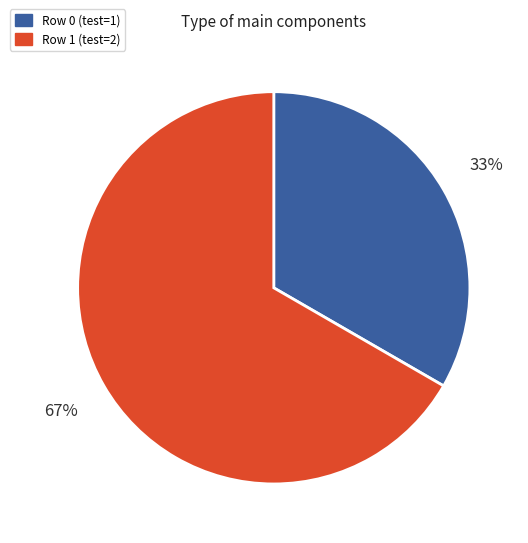

What percentage is the Row 0 slice, to the nearest percent?

33%